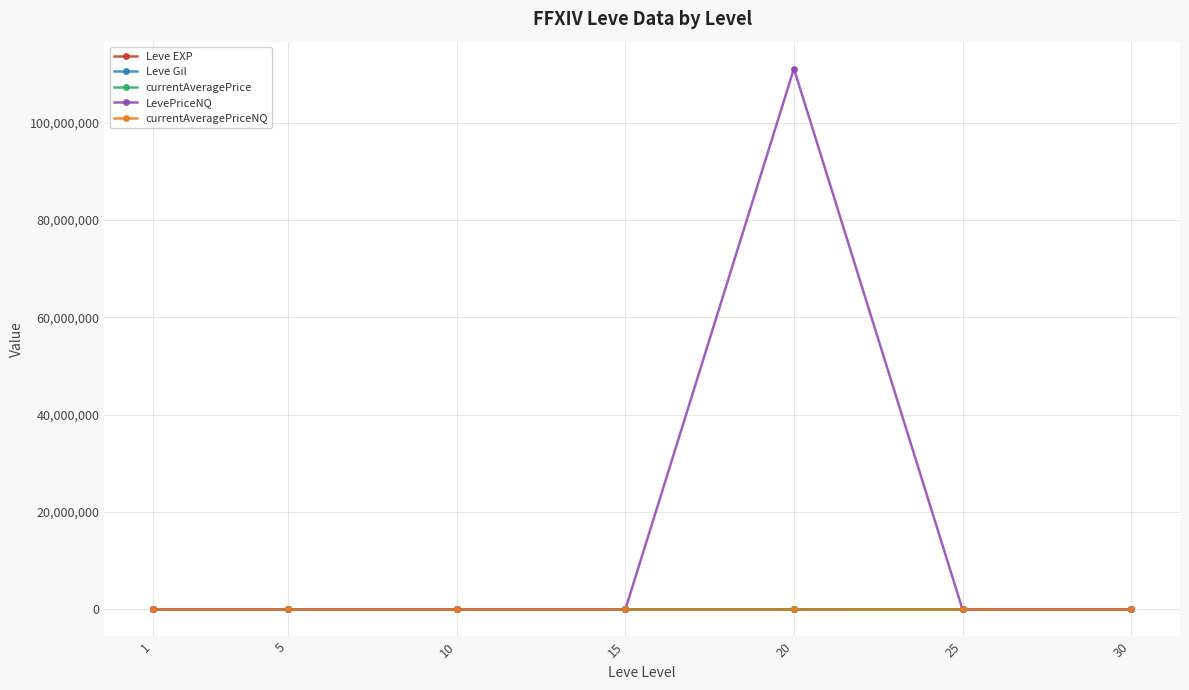

What is the maximum value shown in the chart?

111111252.0